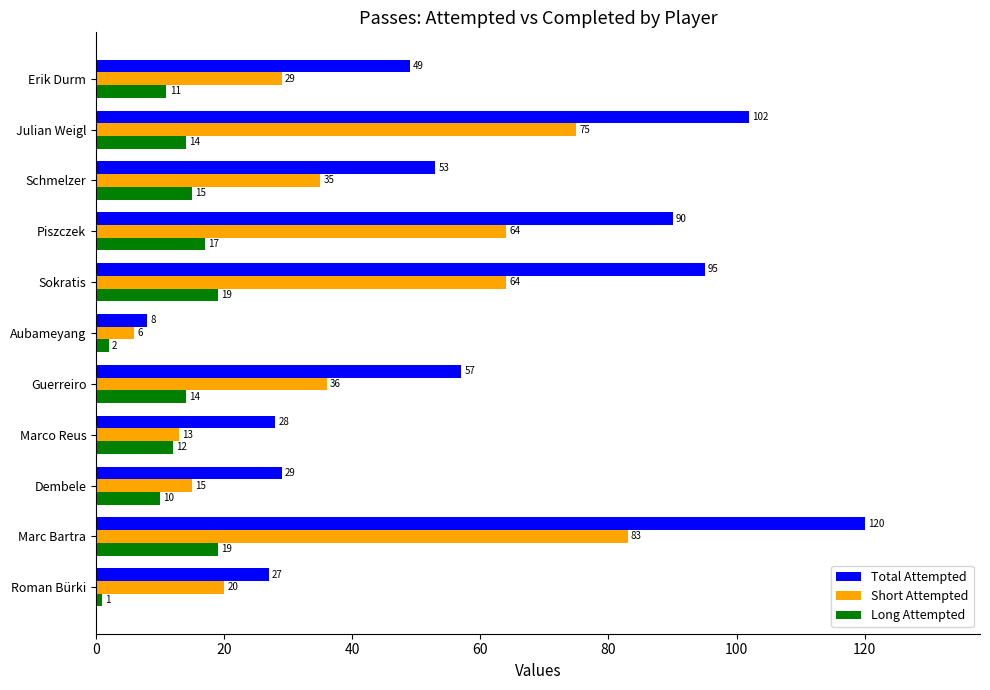

What is the maximum value for Short Attempted?

83